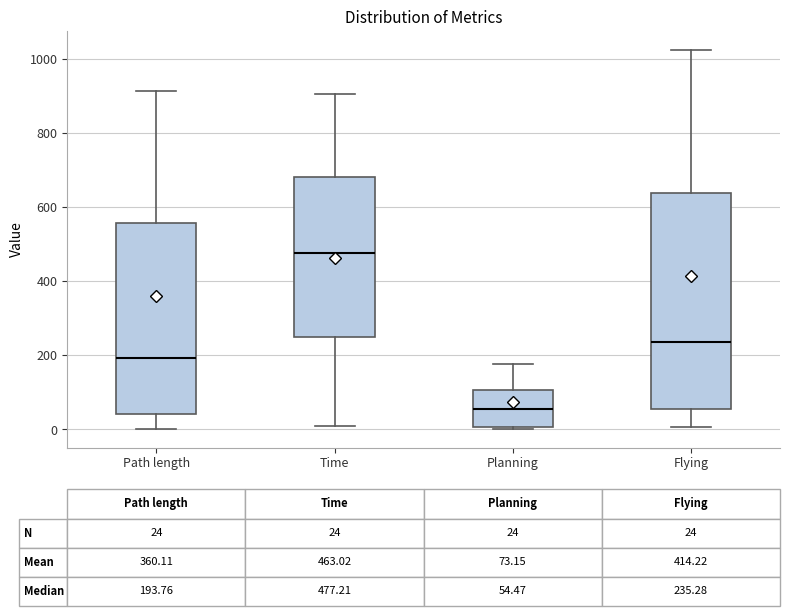

Which box has the lowest median line?

Planning